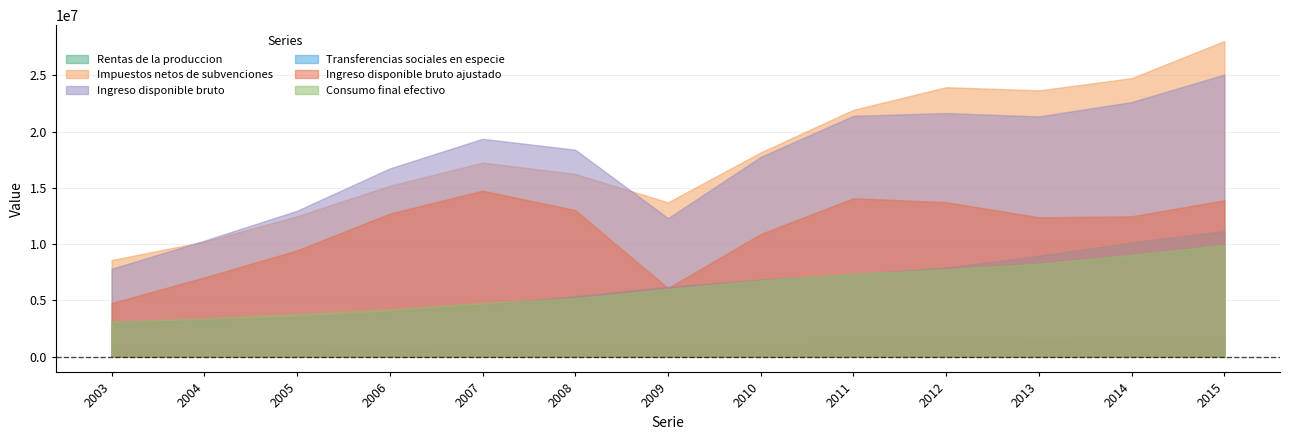

At which label does Ingreso disponible bruto ajustado first exceed 12470044?

2006